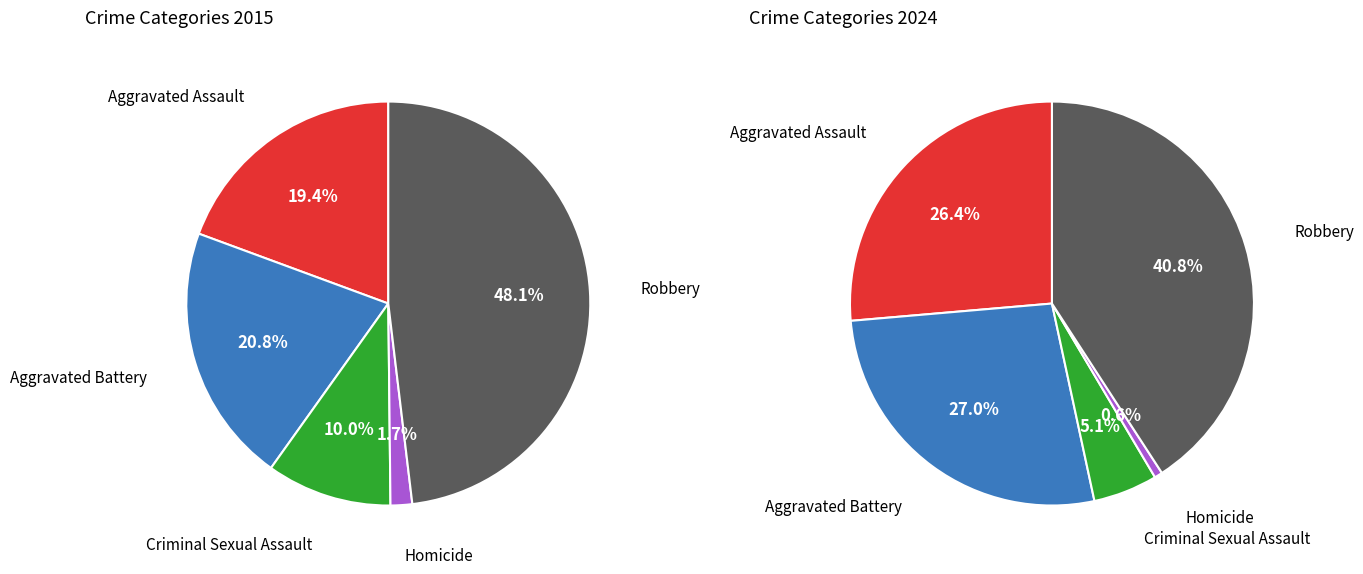

How many slices are in this pie chart?

5